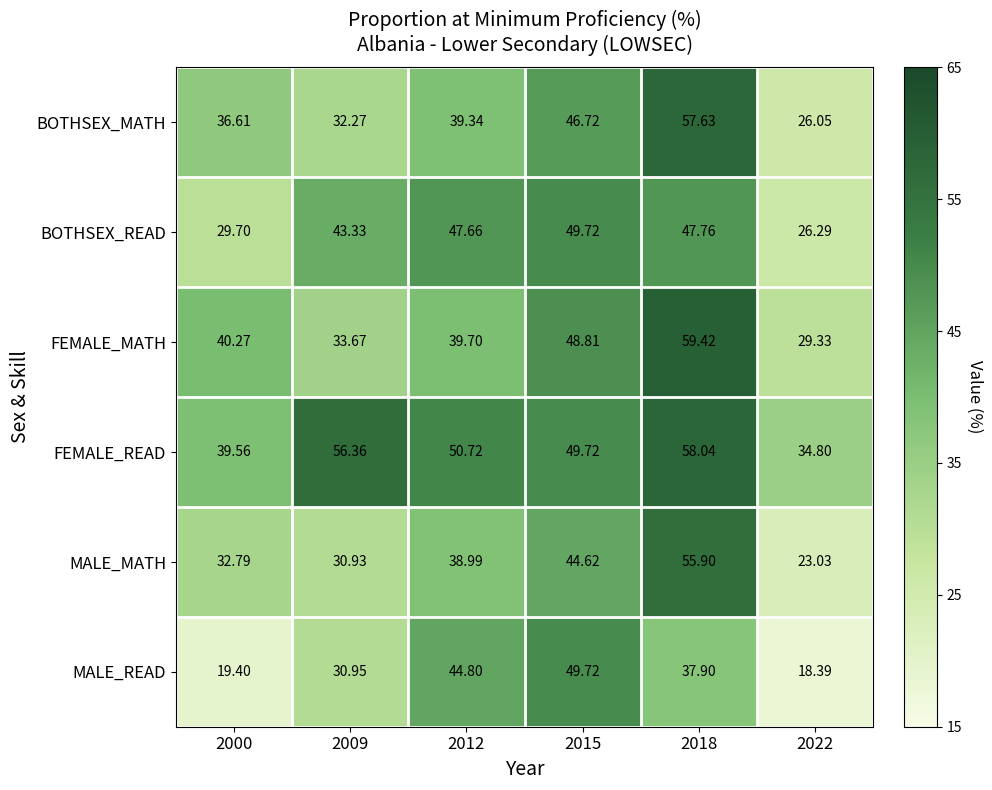

Between 2000 and 2012, which series saw the biggest shift?

MALE_READ